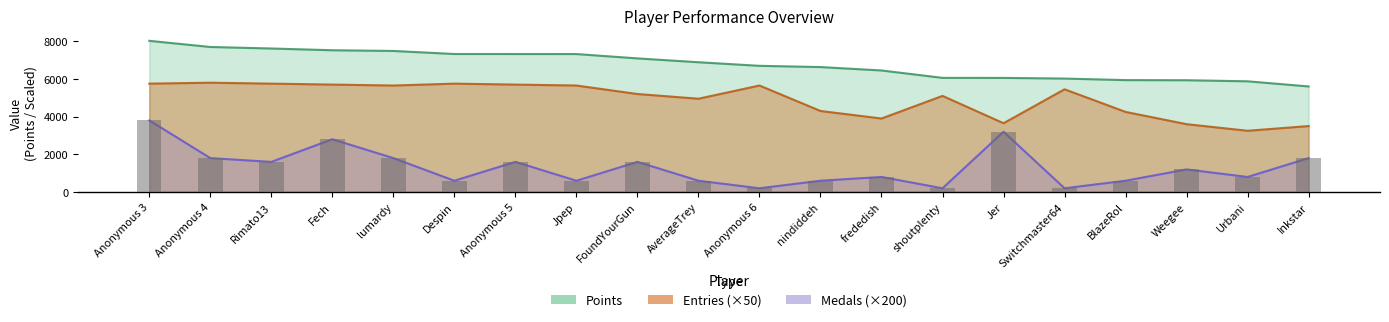

Which series changed the most between AverageTrey and shoutplenty?

Points